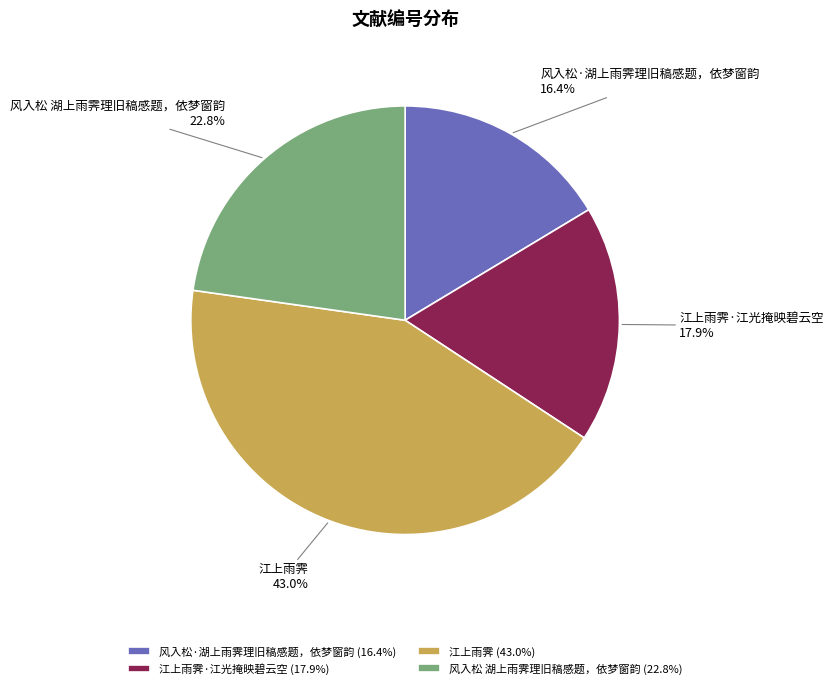

How many segments does this pie chart have?

4